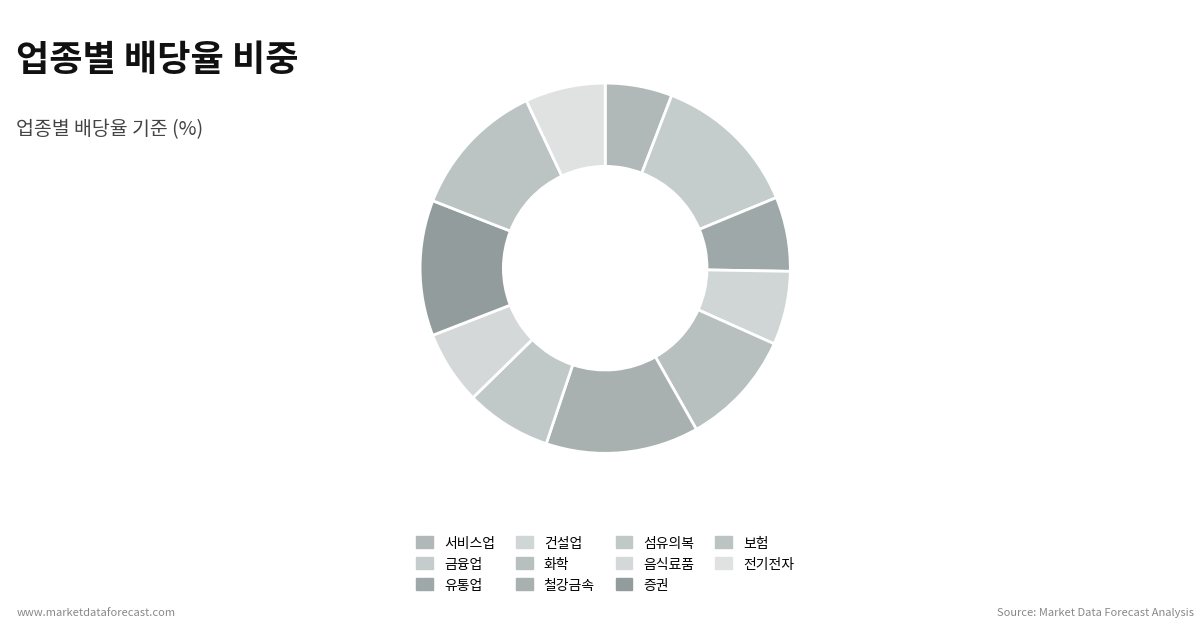

What is the smallest slice in the pie chart?

서비스업